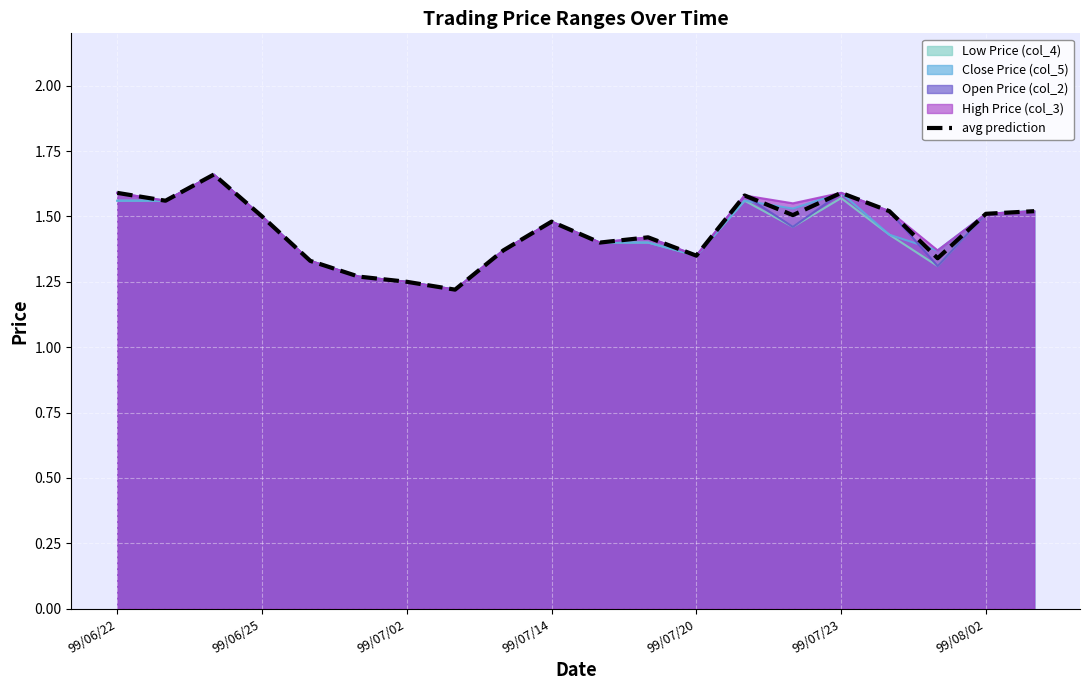

The Low Price (col_4) series shows 1.5 at 99/06/25. True or false?

True